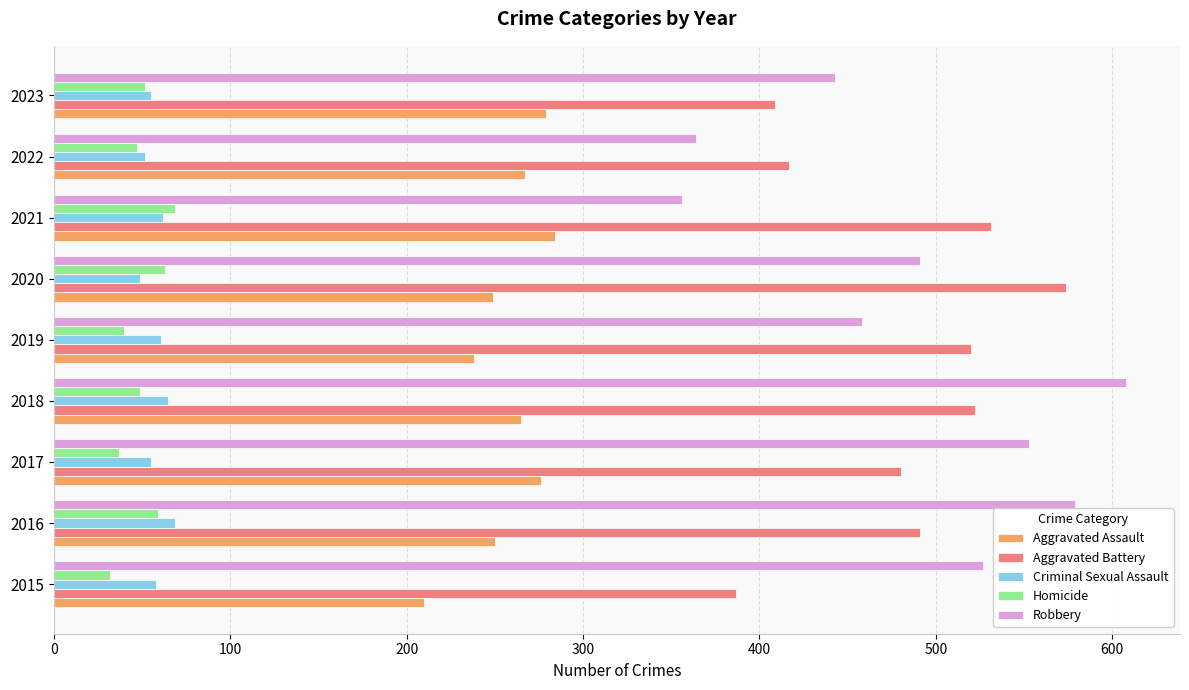

What is the approximate value of Robbery at 2016?

579